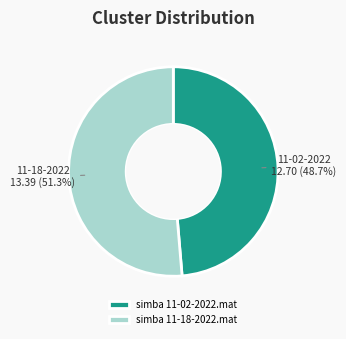

Which category has the biggest portion of the pie?

simba 11-18-2022.mat